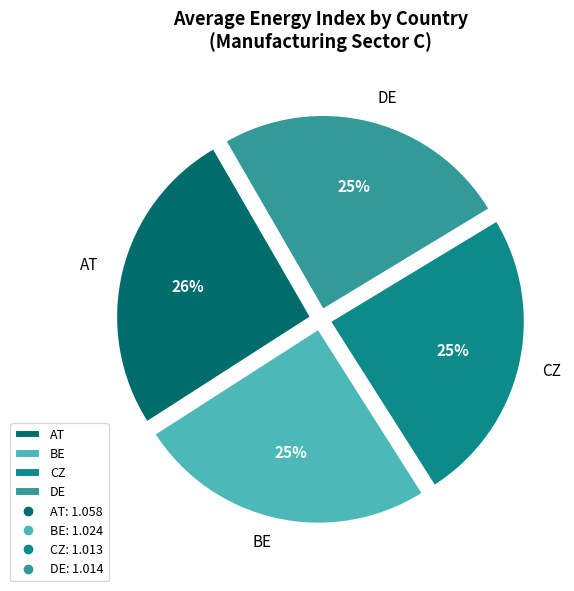

Approximately how many times larger is the value at DE compared to CZ?

1.0